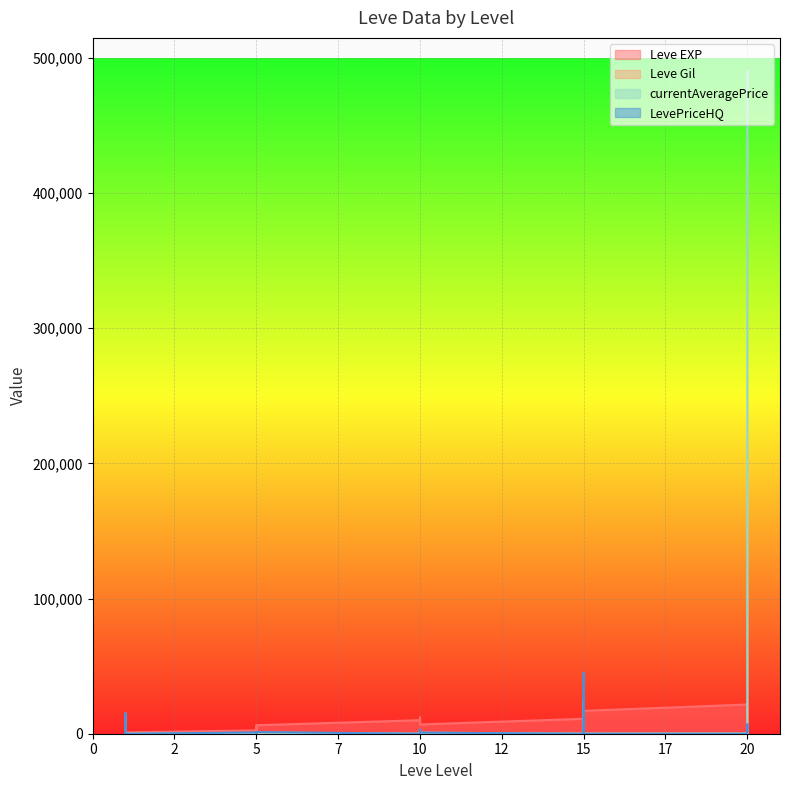

Which series changed the most between 5 and 10?

Leve EXP